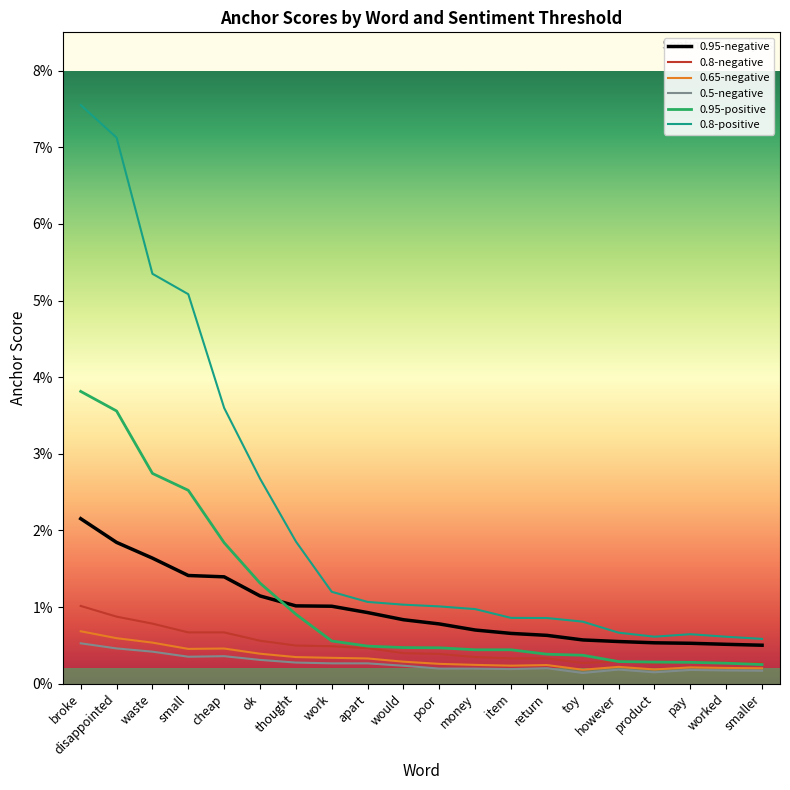

Is it true that 0.65-negative equals 0.0 at poor?

False